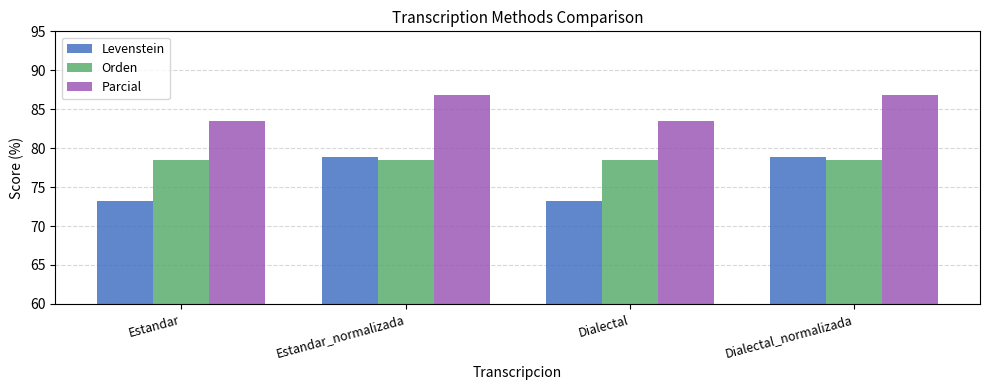

What is the spread (max minus min) of values at Estandar?

10.3